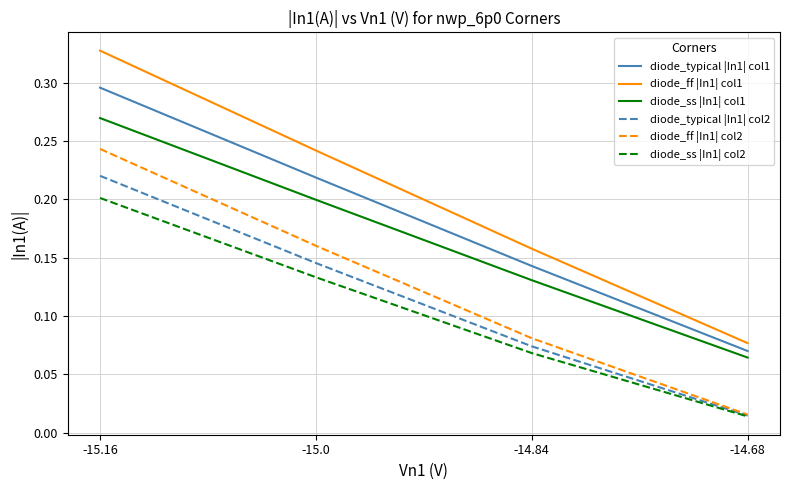

Which category has the lowest value across all series?

-14.68